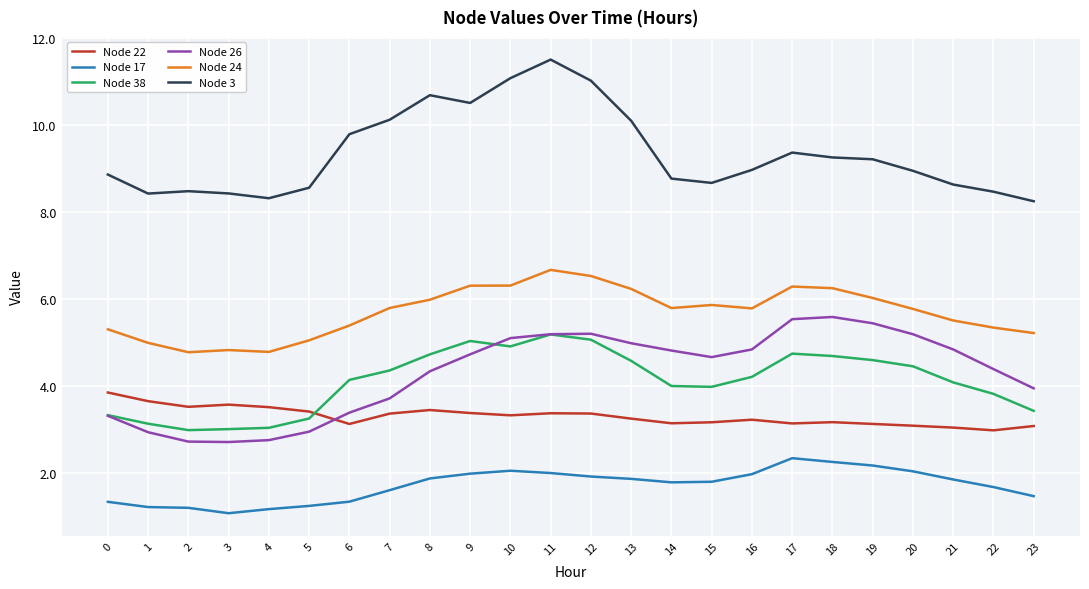

True or false: Node 22 and Node 24 cross at least once.

False